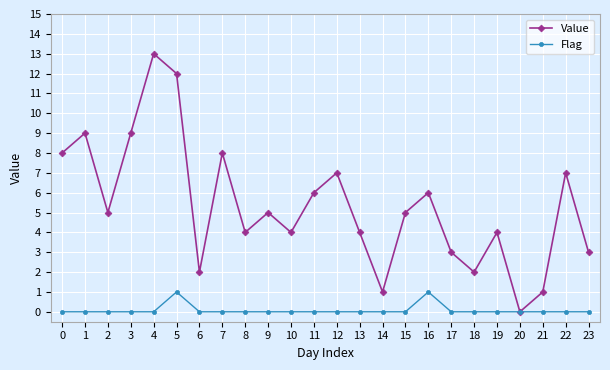

Does the chart display data point markers on the line(s)?

Yes